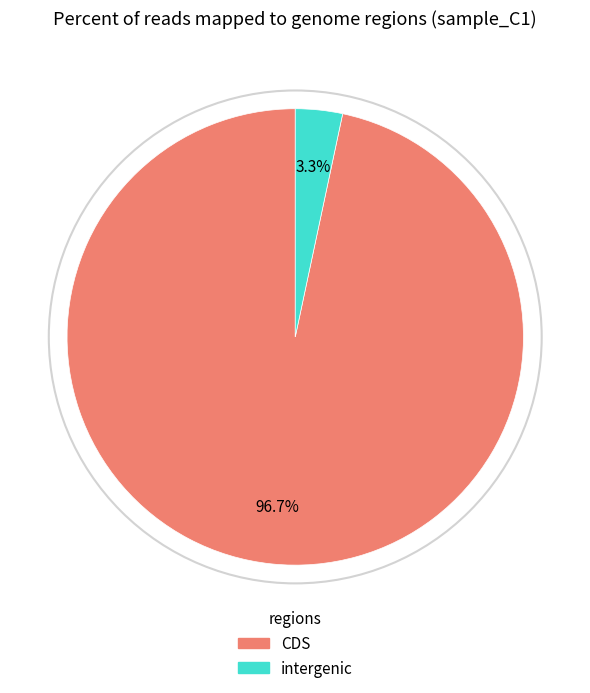

Is there any slice that represents more than half of the pie?

Yes